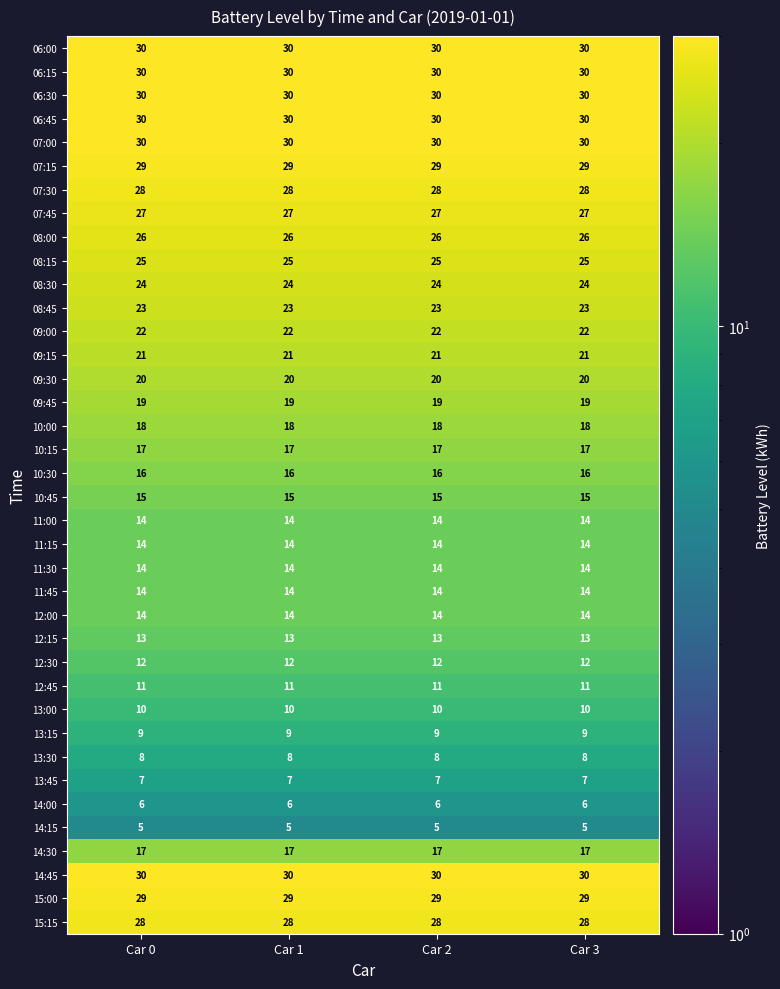

At how many categories does at least one series exceed 29?

4